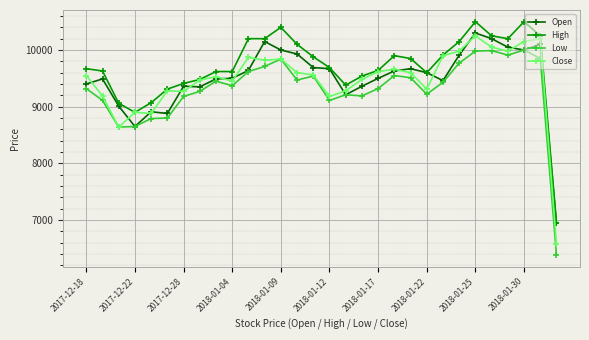

What is the maximum value for High?

10500